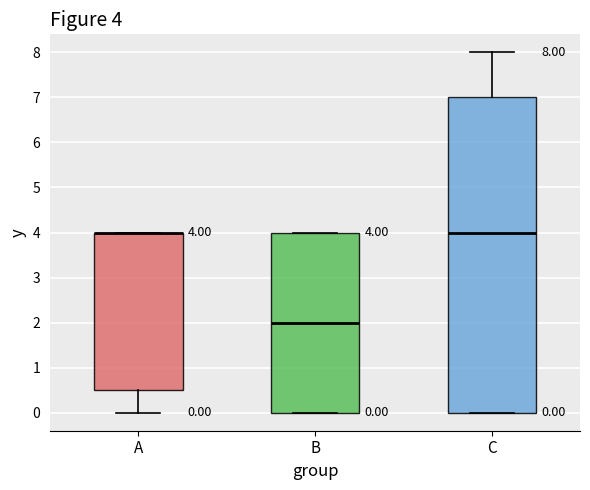

Comparing the boxes themselves (not the whiskers), which one is the tallest?

C